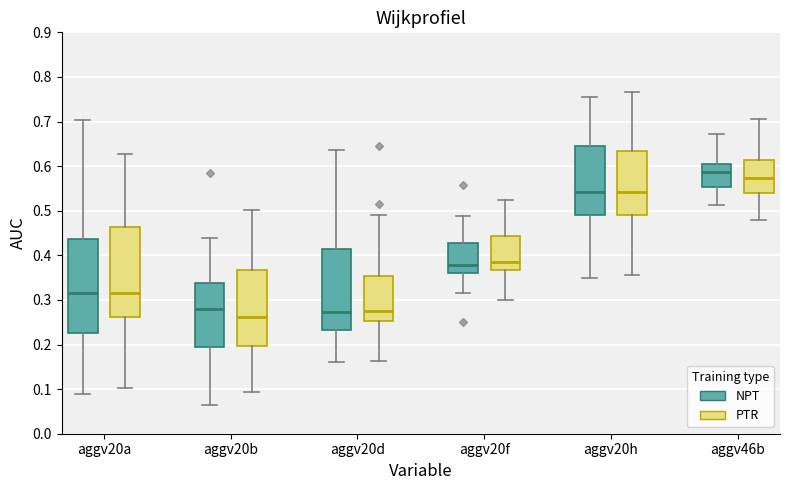

Which box has the lowest median line?

aggv20b (PTR)